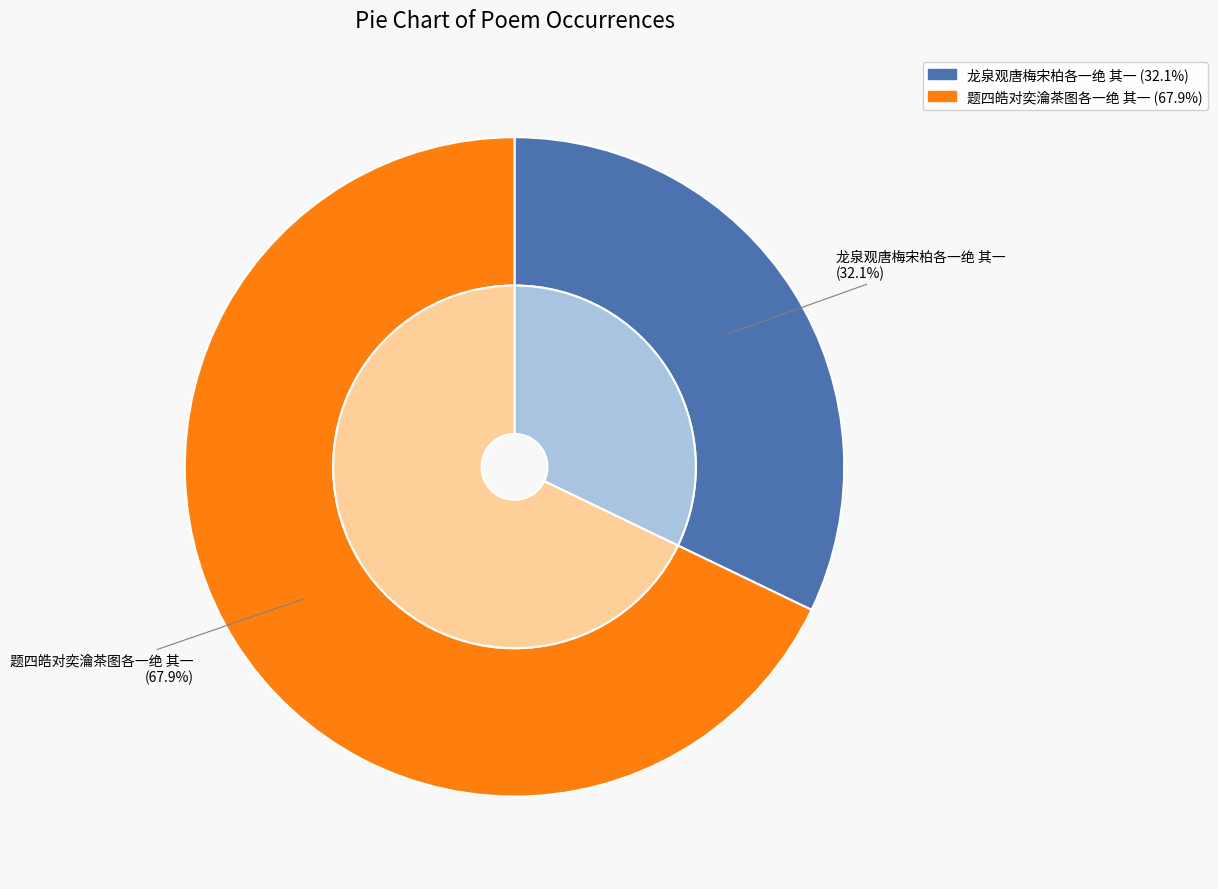

How many segments does this pie chart have?

2